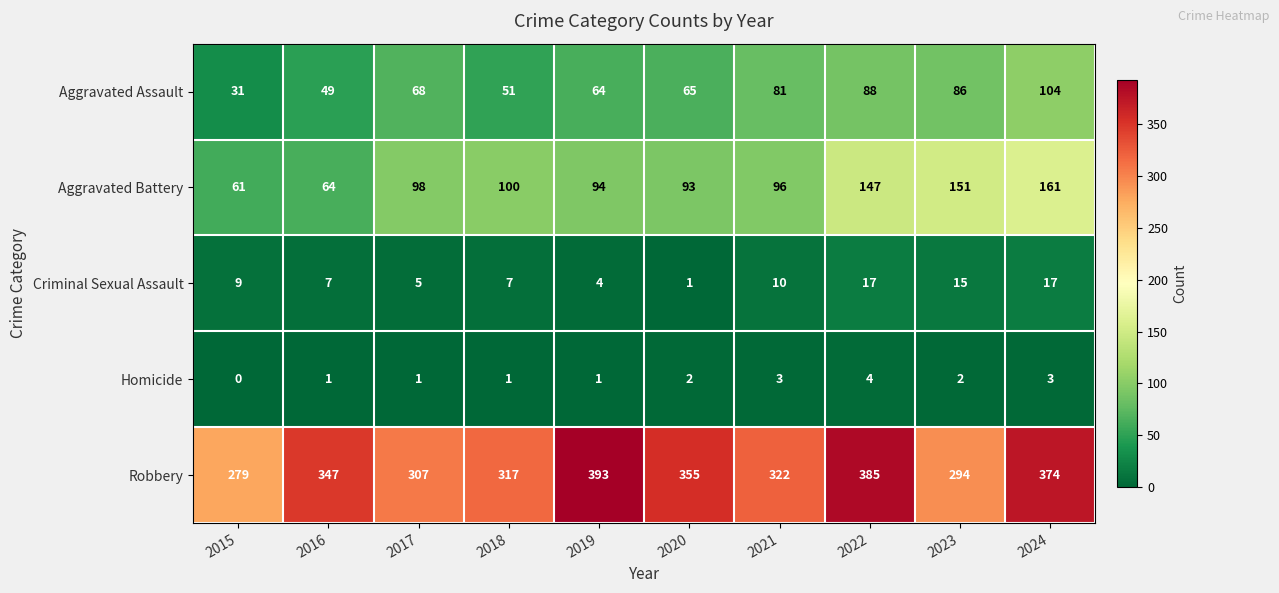

What is the greatest value displayed?

393